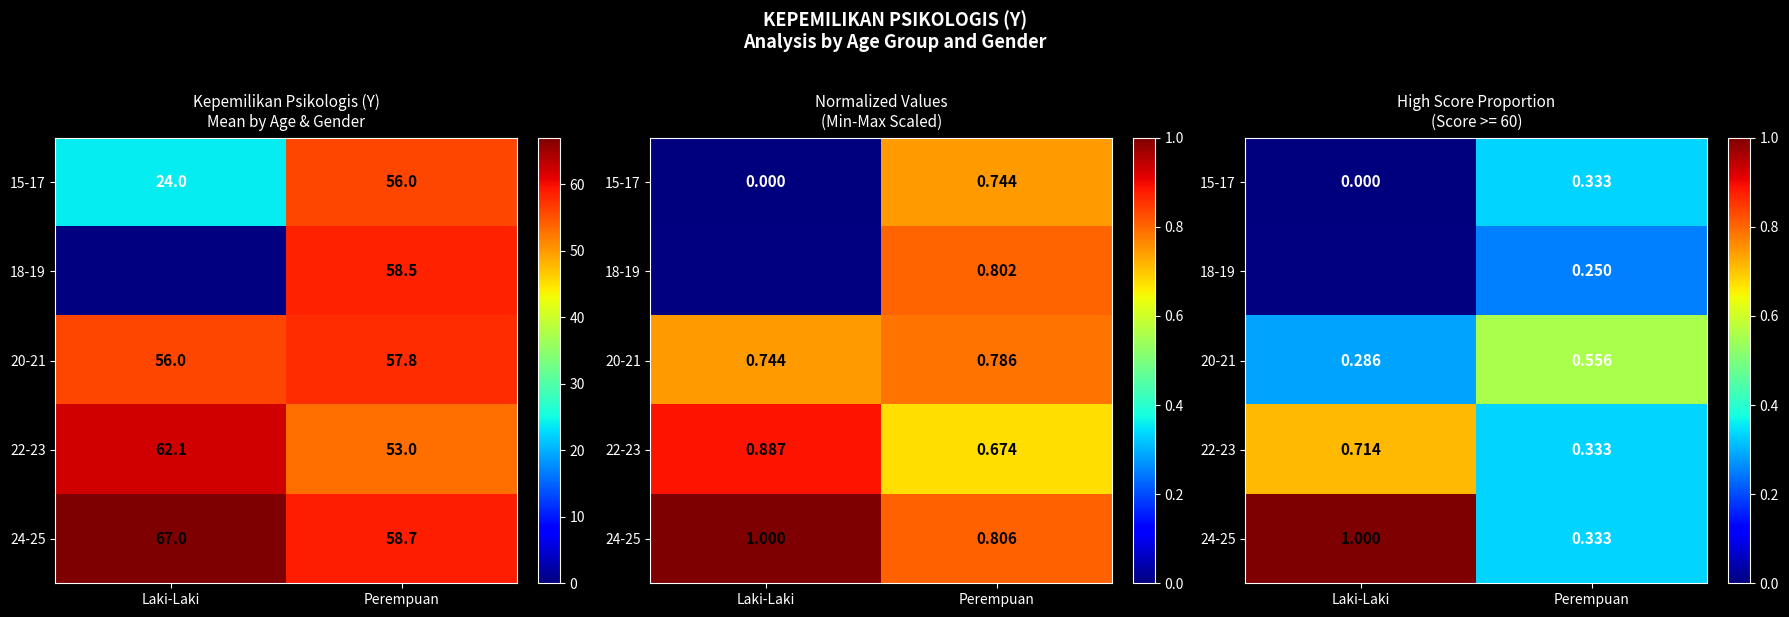

Which has a higher value, Perempuan or Laki-Laki?

Perempuan